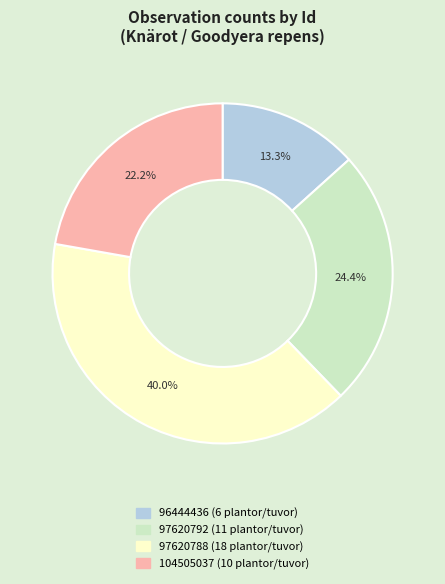

To the nearest percent, what percentage of the pie is 97620792?

24%